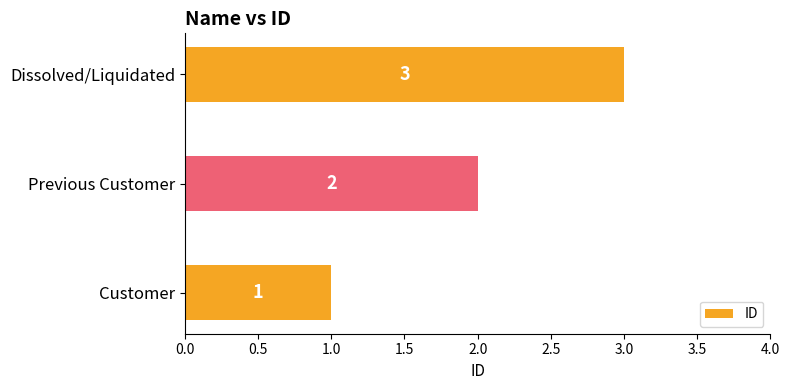

At which category does the chart reach its peak across all series?

Dissolved/Liquidated